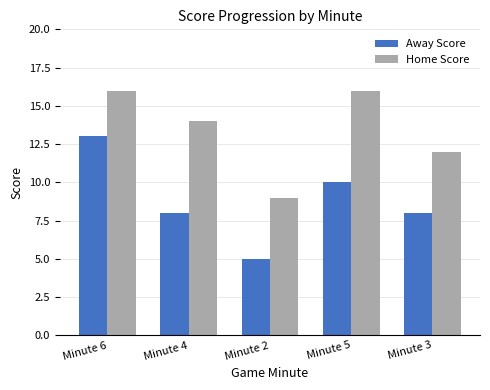

Reading left to right, extract all data points from this chart.

Away Score: 13	8	5	10	8
Home Score: 16	14	9	16	12